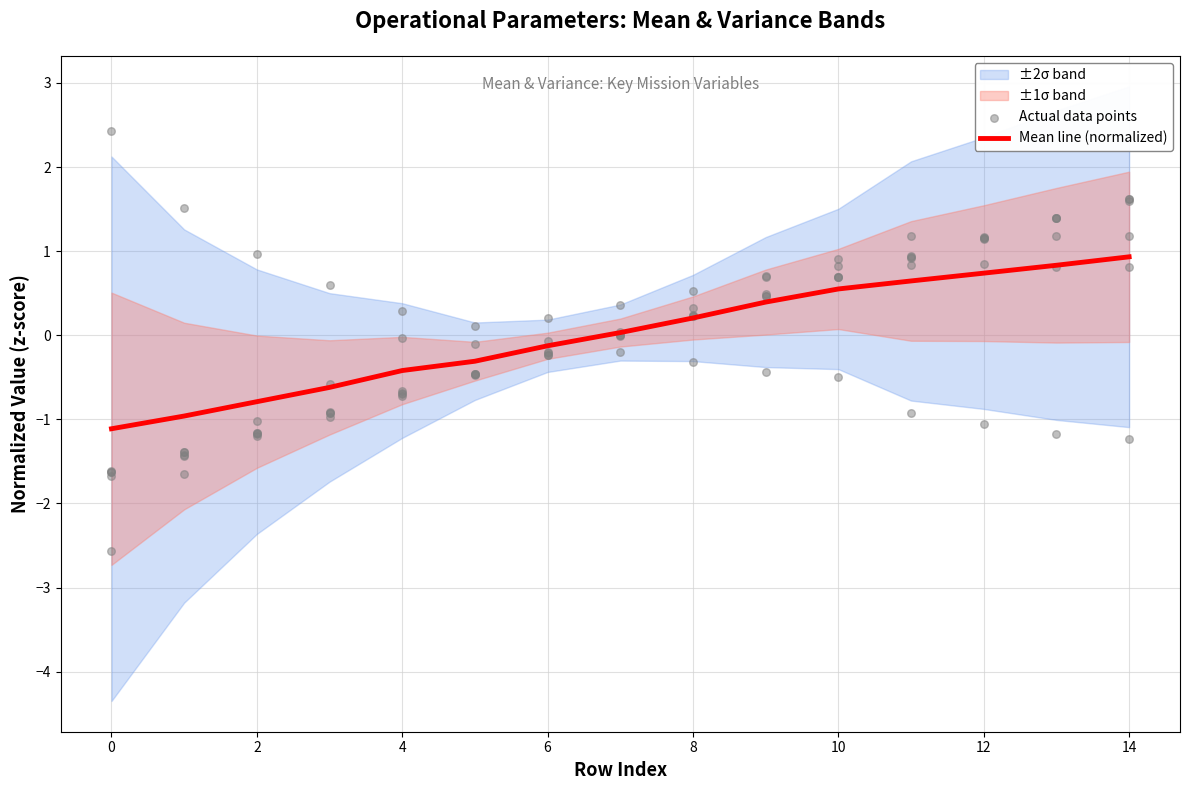

What is the total value across all series at 12?

0.4